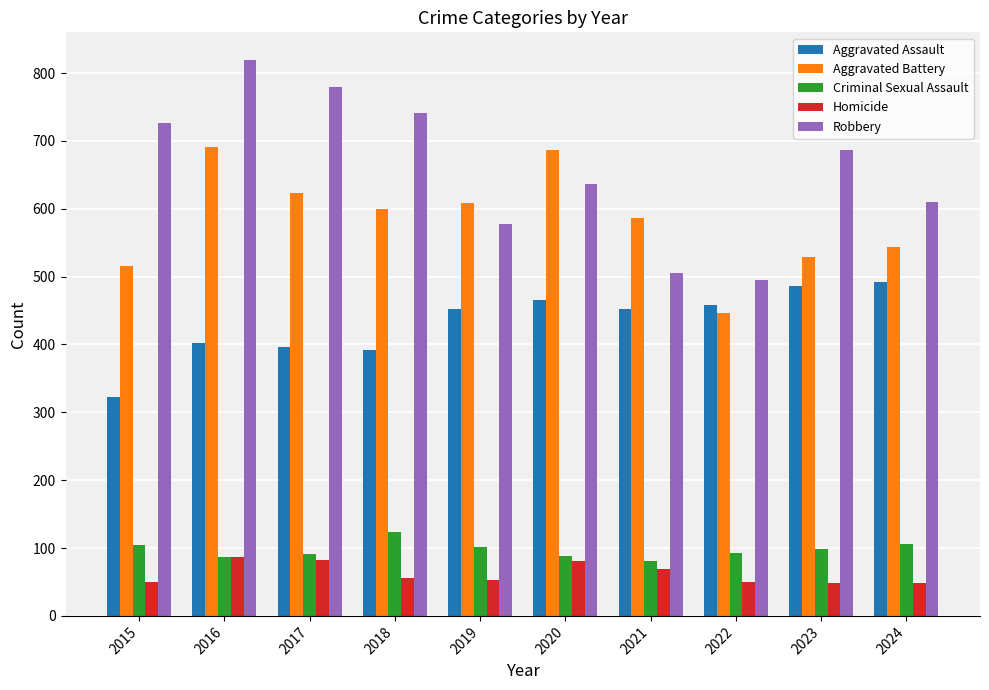

Does the chart contain any negative values?

No